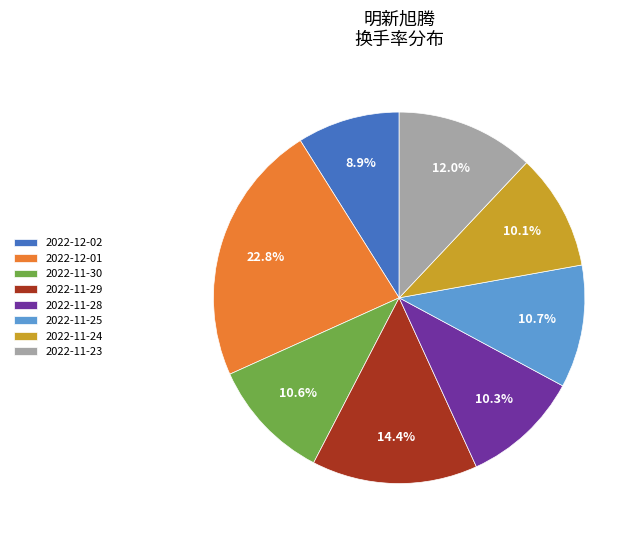

What percentage is the 2022-12-02 slice, to the nearest percent?

9%